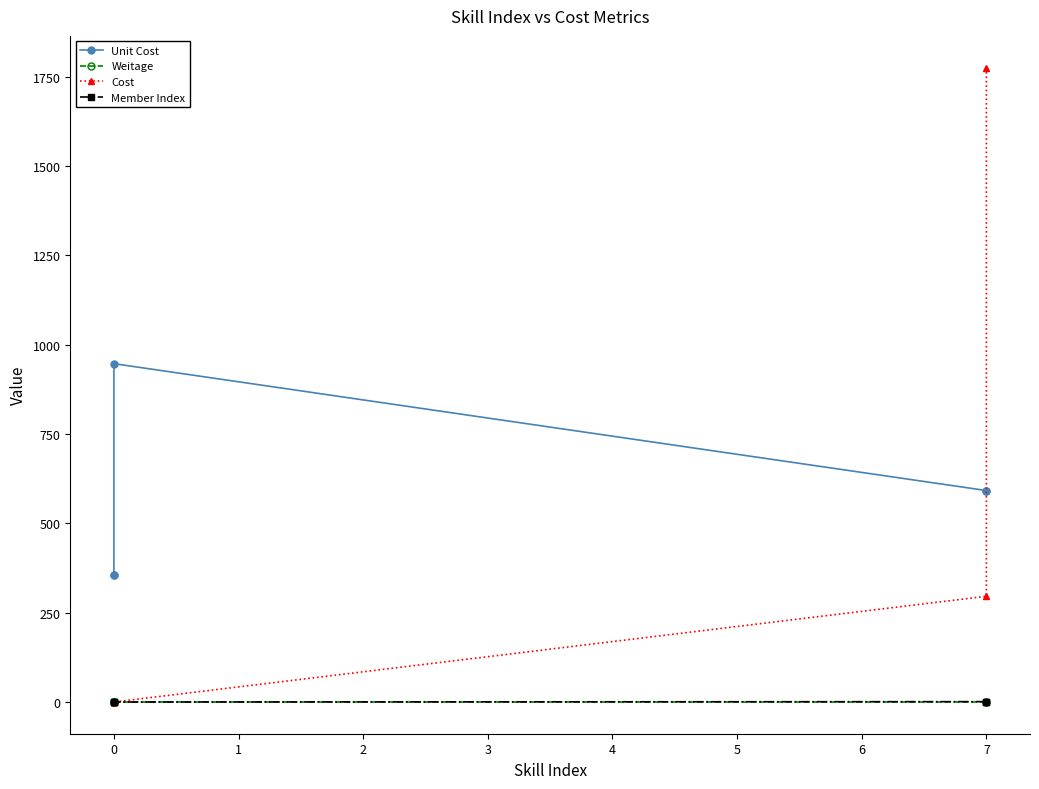

What is the average value of the Cost series?

414.3